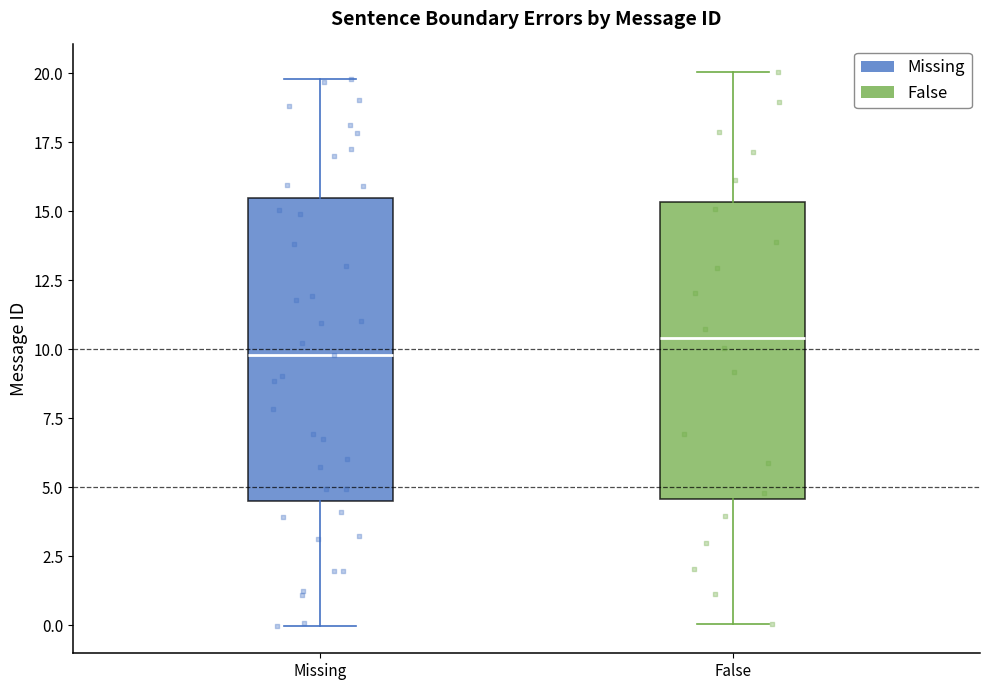

Where does the median line of the box for False sit on the y-axis? The values are not printed on the chart, so give them approximately, as read against the axis.

10.5